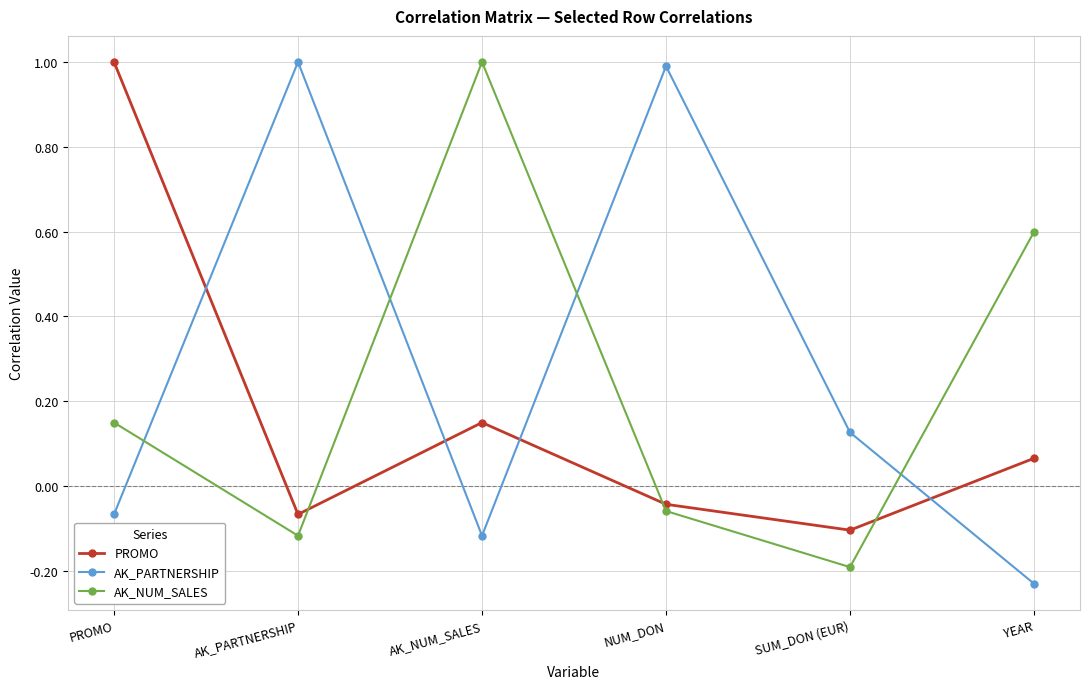

At which label is AK_NUM_SALES closest to 0?

NUM_DON